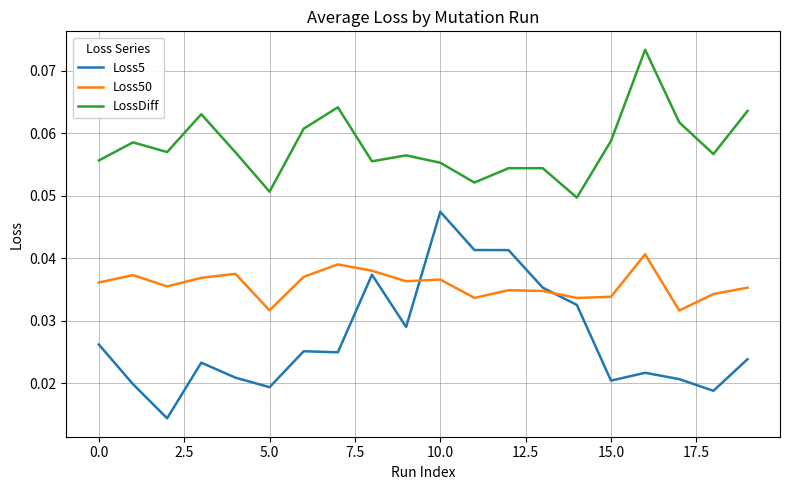

Which series has the largest range (max minus min)?

Loss5